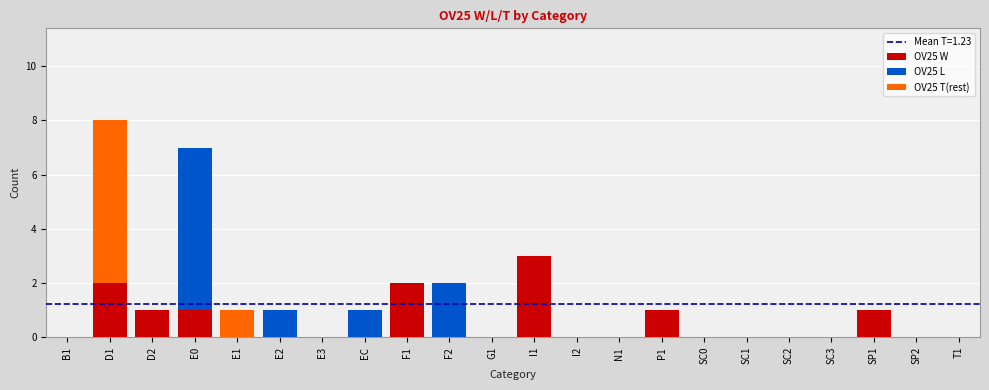

At which category is the sum across all series the highest?

D1